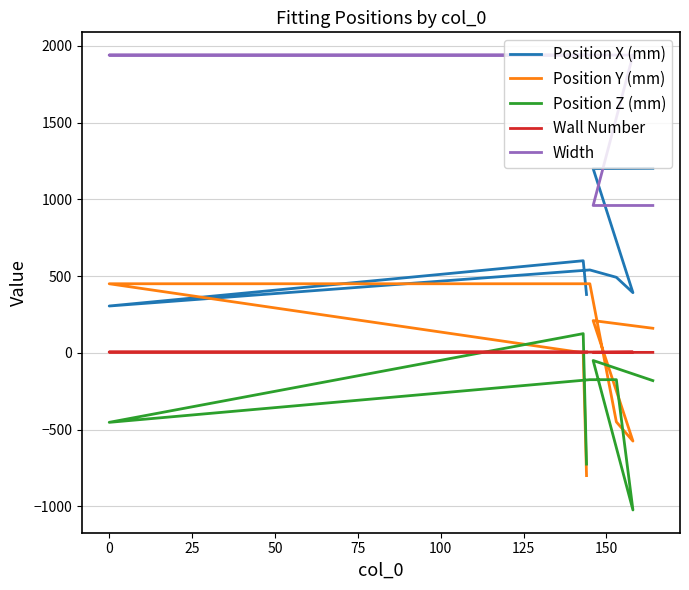

What is the label of the 3rd point from the left?

25